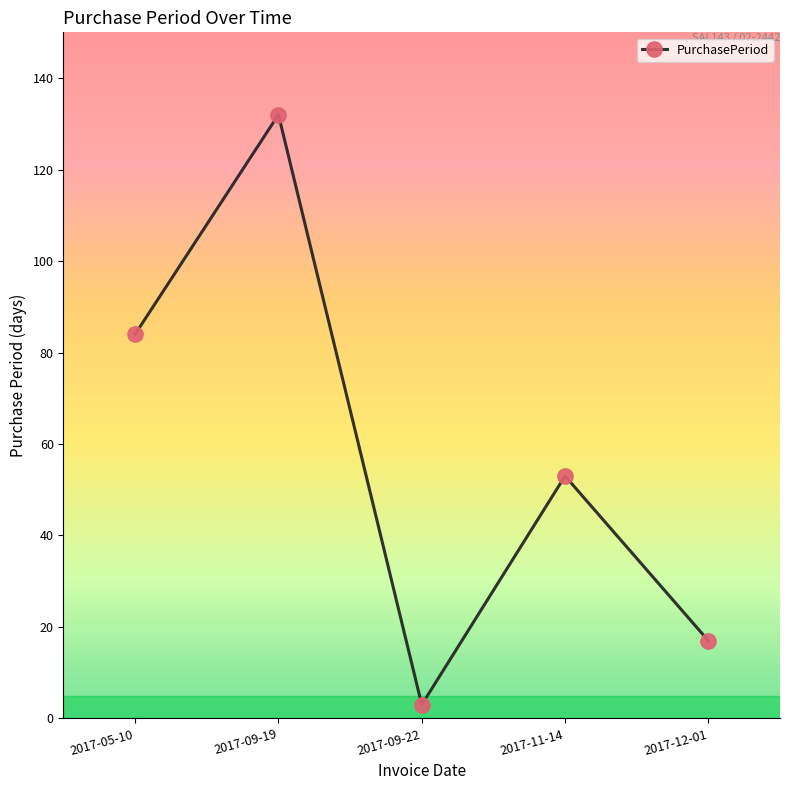

At which label is the value closest to 67?

2017-11-14